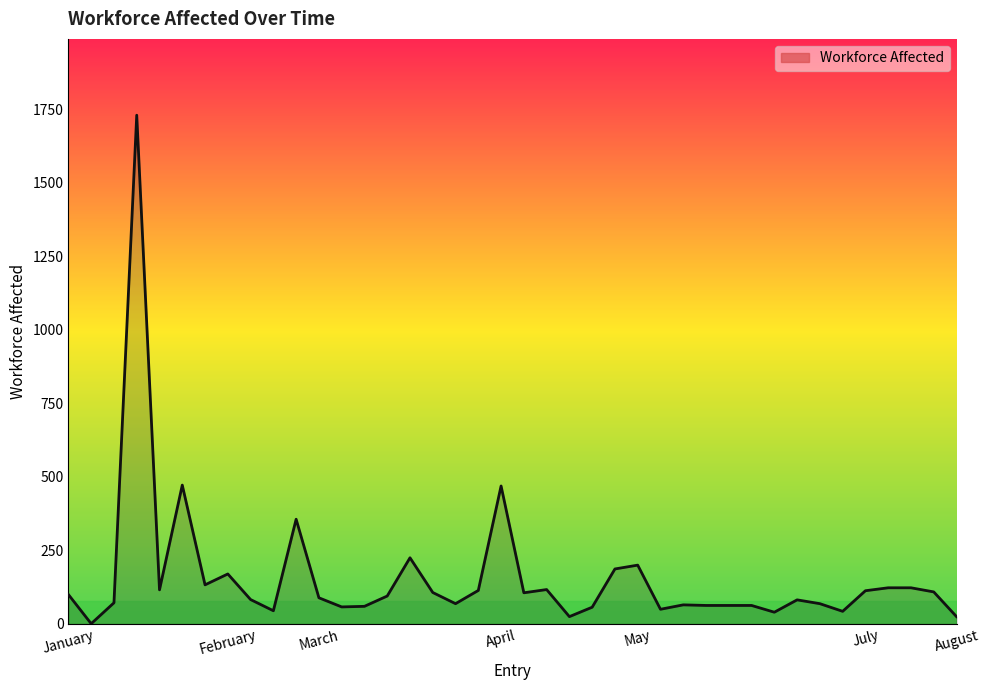

What is the difference between the maximum and minimum values?

1728